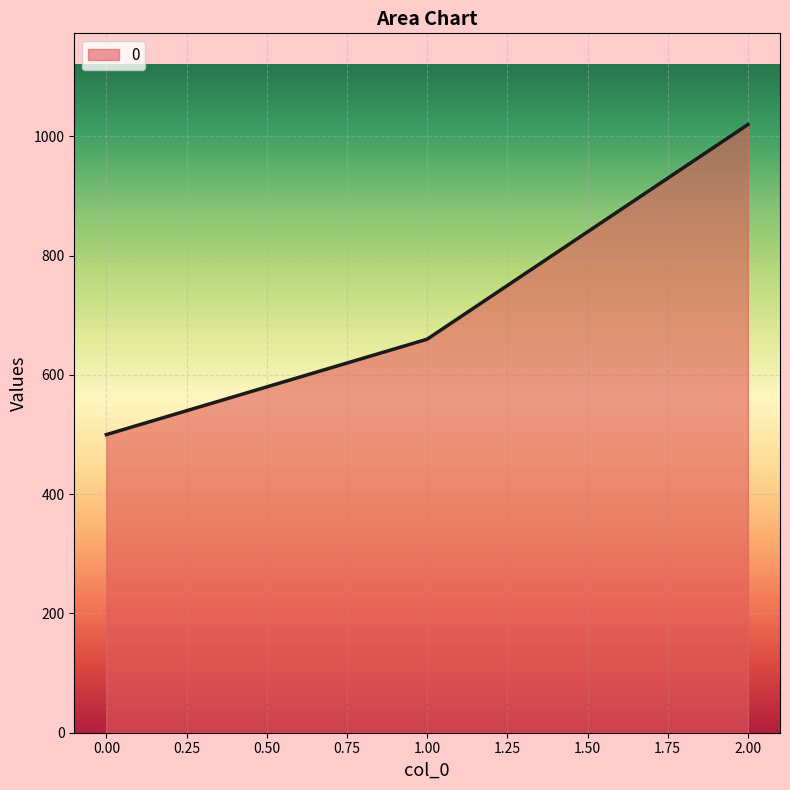

Does the chart display data point markers on the line(s)?

No